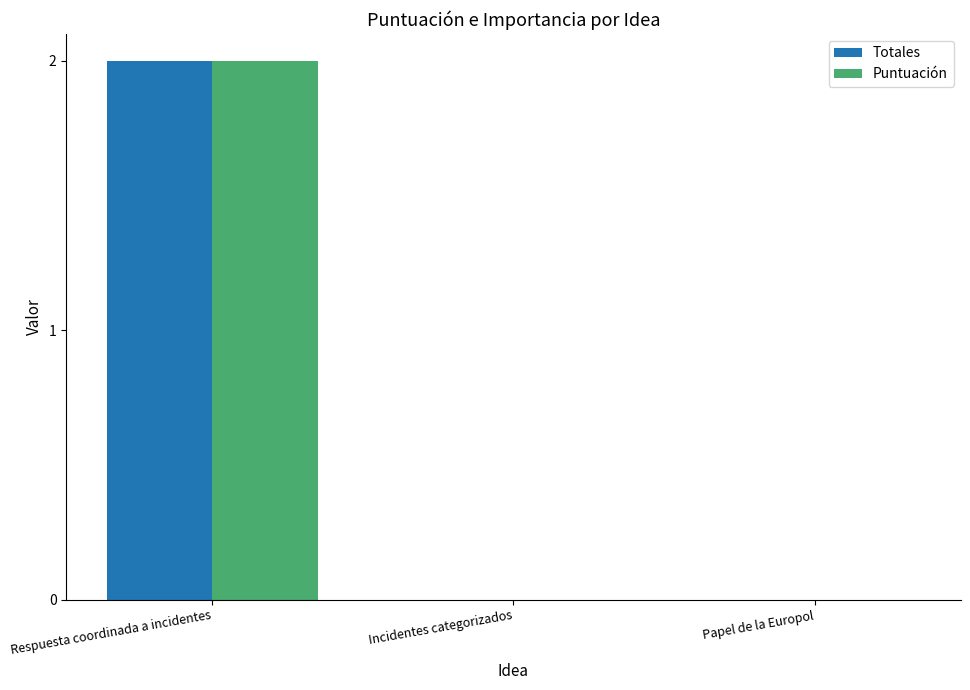

What is the sum of the Puntuación values at Respuesta coordinada a incidentes and Papel de la Europol?

2